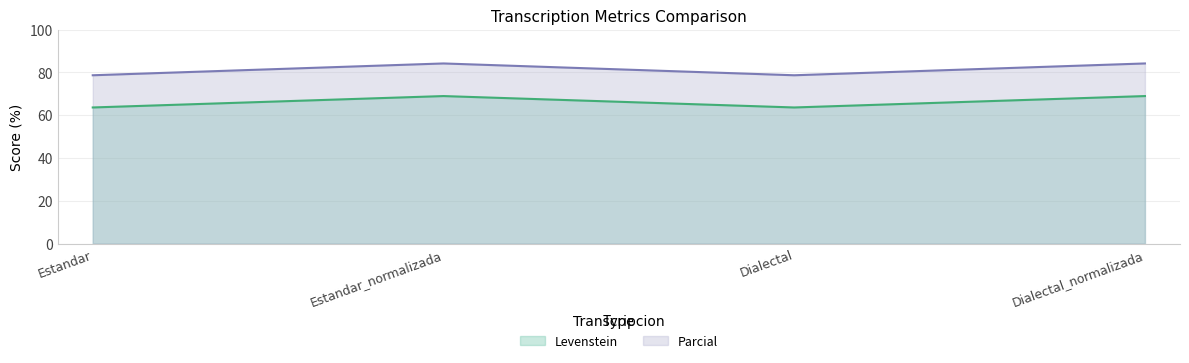

List the labels in order of Levenstein value, largest first.

Estandar_normalizada, Dialectal_normalizada, Estandar, Dialectal